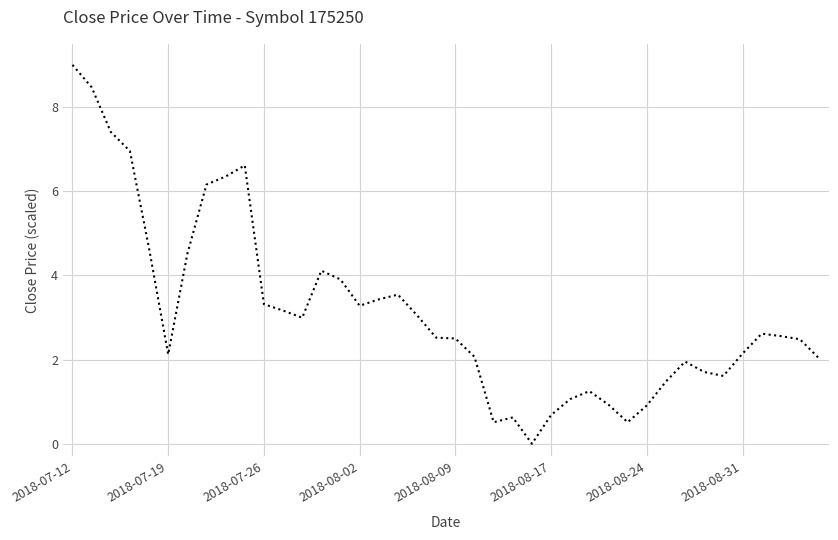

What is the greatest value displayed?

9.0